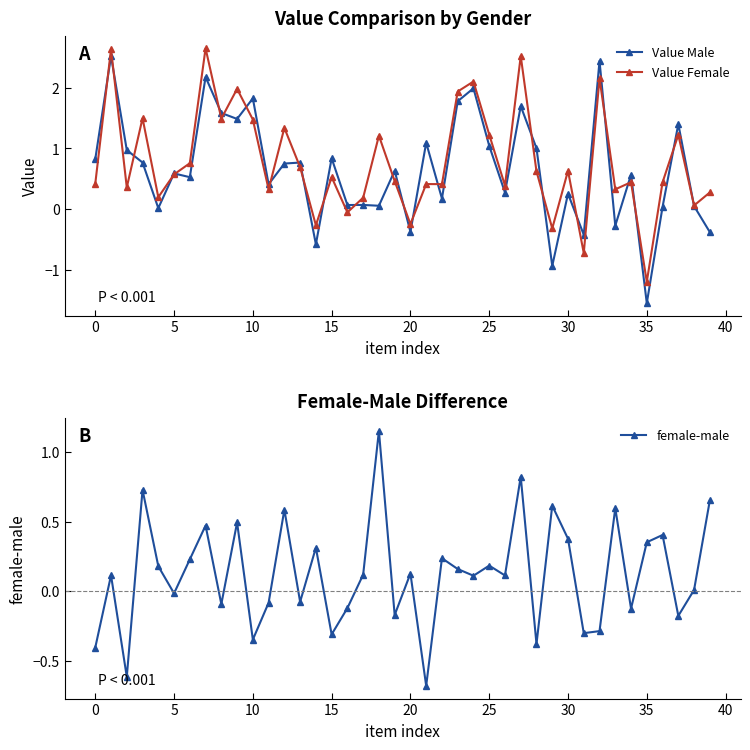

Is the value of female-male at 25 greater than the value of Value Female at 39?

No